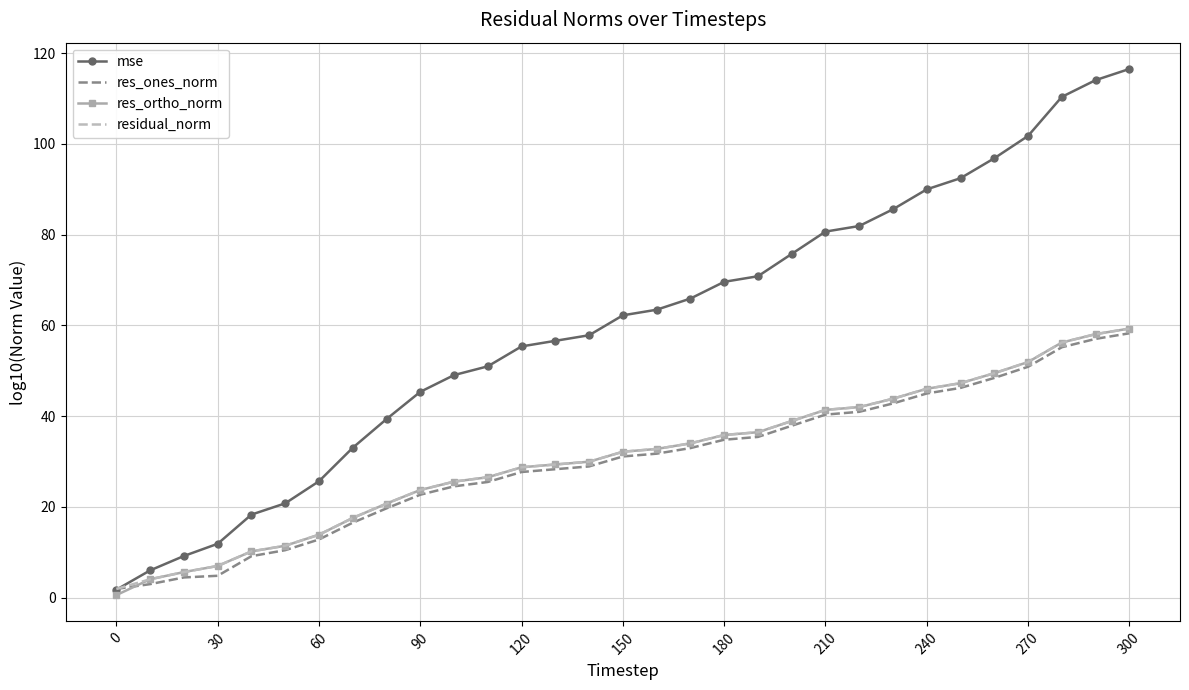

Which series has the largest range (max minus min)?

mse